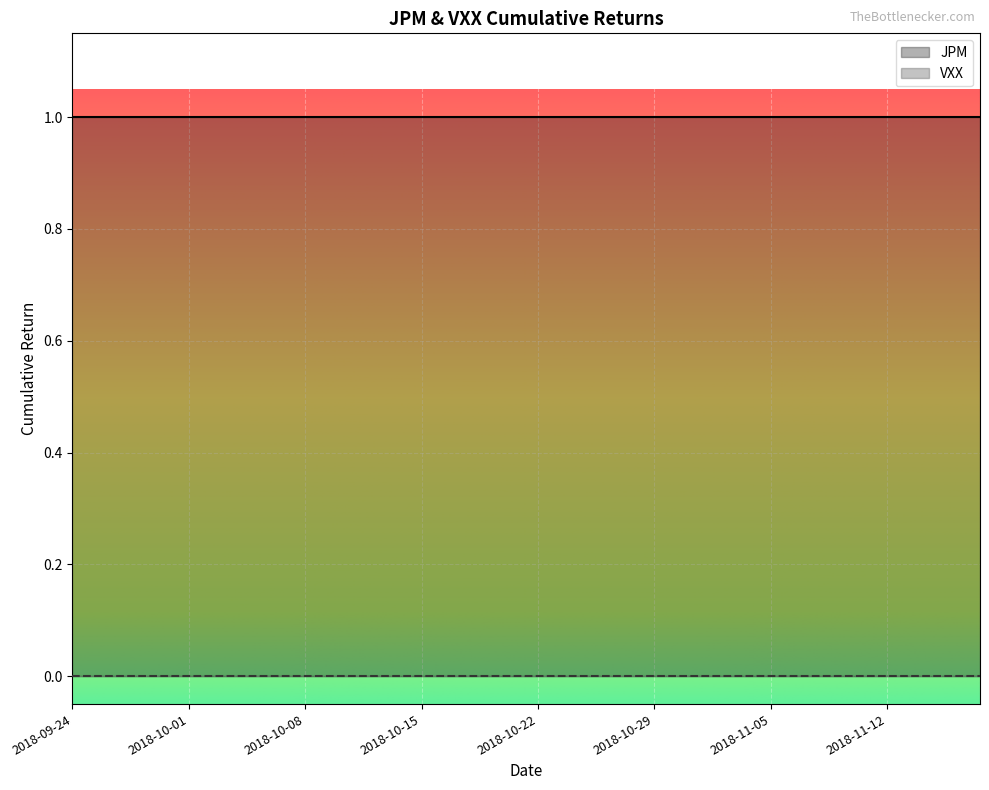

How many lines are shown in the chart?

2